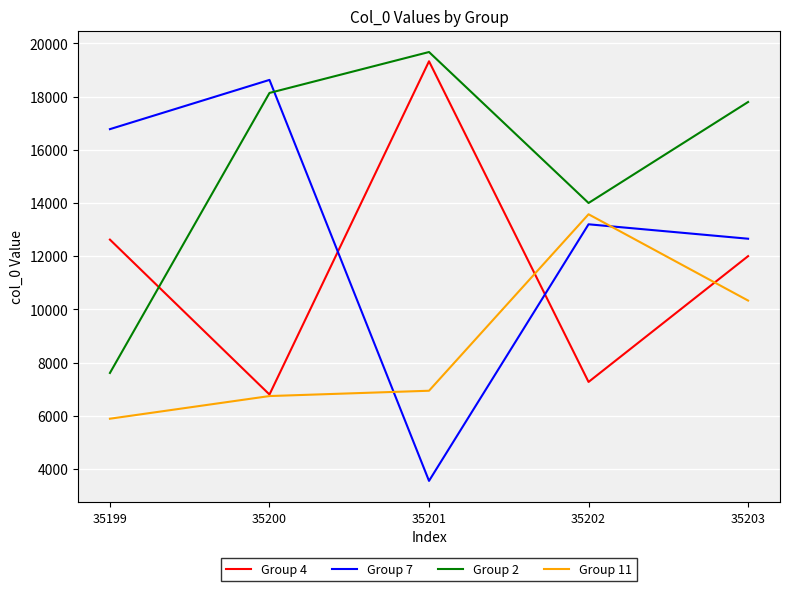

What is the highest value of the Group 4 series?

19331